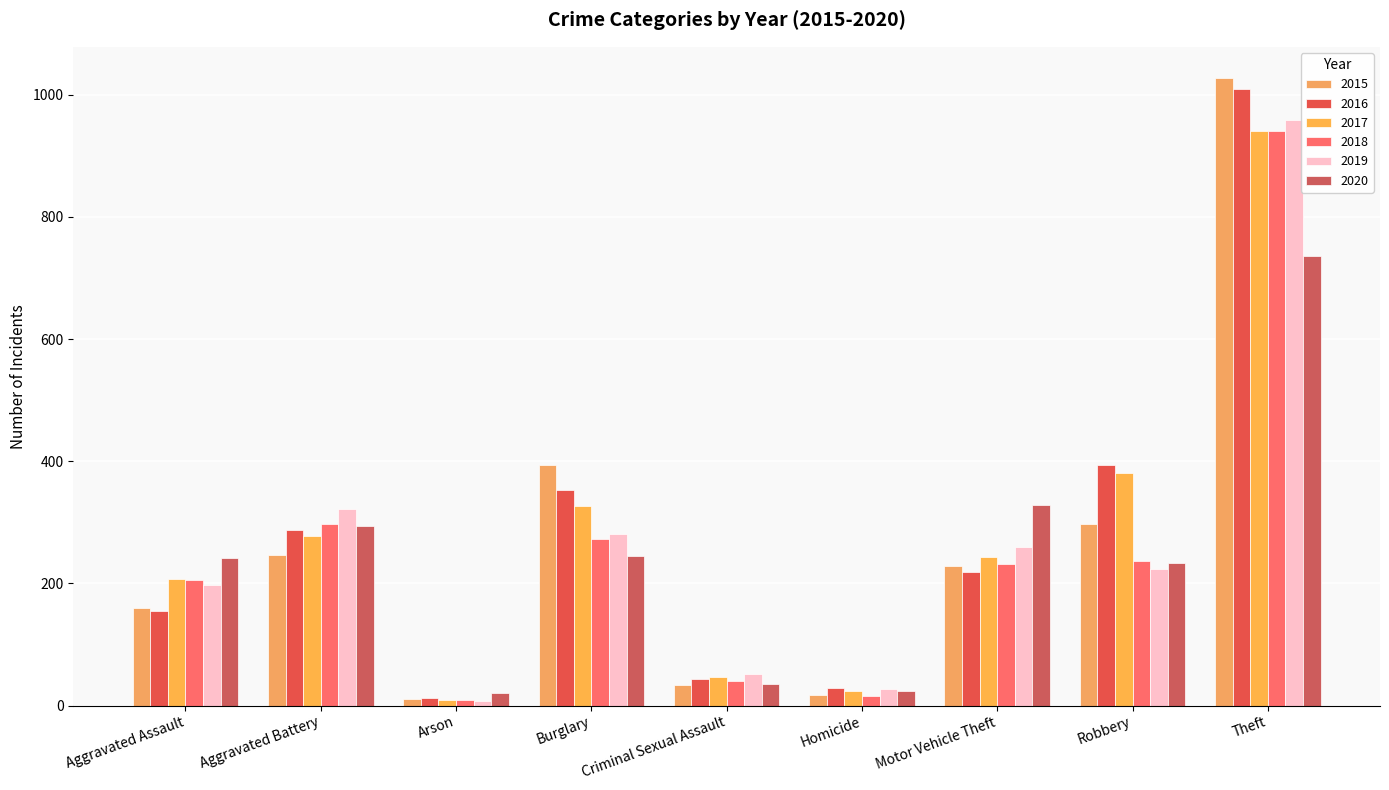

Reading left to right, what are all the values shown in this chart?

2015: Aggravated Assault=160	Aggravated Battery=246	Arson=11	Burglary=393	Criminal Sexual Assault=34	Homicide=17	Motor Vehicle Theft=228	Robbery=297	Theft=1027
2016: Aggravated Assault=154	Aggravated Battery=288	Arson=13	Burglary=352	Criminal Sexual Assault=43	Homicide=29	Motor Vehicle Theft=218	Robbery=394	Theft=1009
2017: Aggravated Assault=207	Aggravated Battery=277	Arson=9	Burglary=327	Criminal Sexual Assault=47	Homicide=24	Motor Vehicle Theft=243	Robbery=381	Theft=941
2018: Aggravated Assault=206	Aggravated Battery=297	Arson=9	Burglary=273	Criminal Sexual Assault=40	Homicide=15	Motor Vehicle Theft=232	Robbery=237	Theft=941
2019: Aggravated Assault=197	Aggravated Battery=321	Arson=8	Burglary=281	Criminal Sexual Assault=51	Homicide=27	Motor Vehicle Theft=260	Robbery=224	Theft=959
2020: Aggravated Assault=242	Aggravated Battery=294	Arson=20	Burglary=245	Criminal Sexual Assault=36	Homicide=24	Motor Vehicle Theft=328	Robbery=233	Theft=736